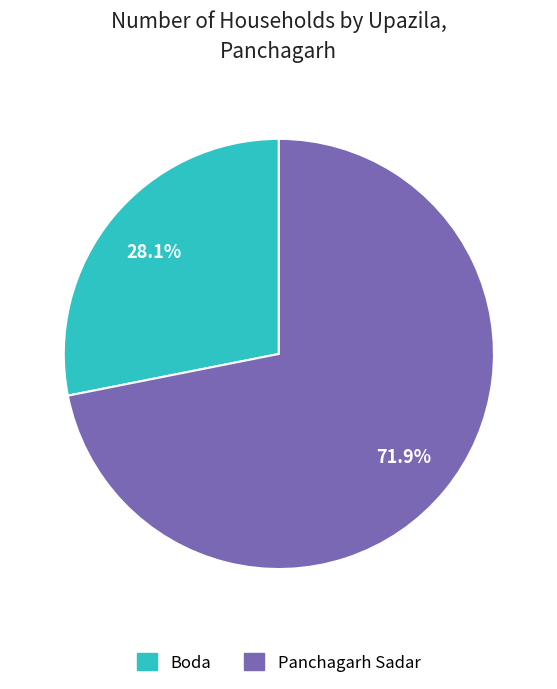

What percentage do Panchagarh Sadar and Boda together represent?

100.0%